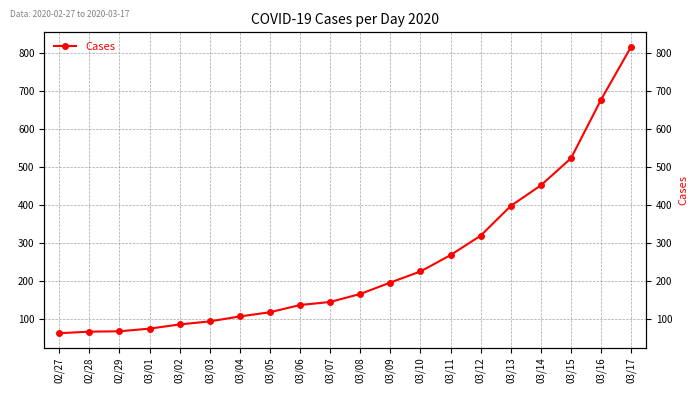

Is it true that the value at 03/17 is 816?

True